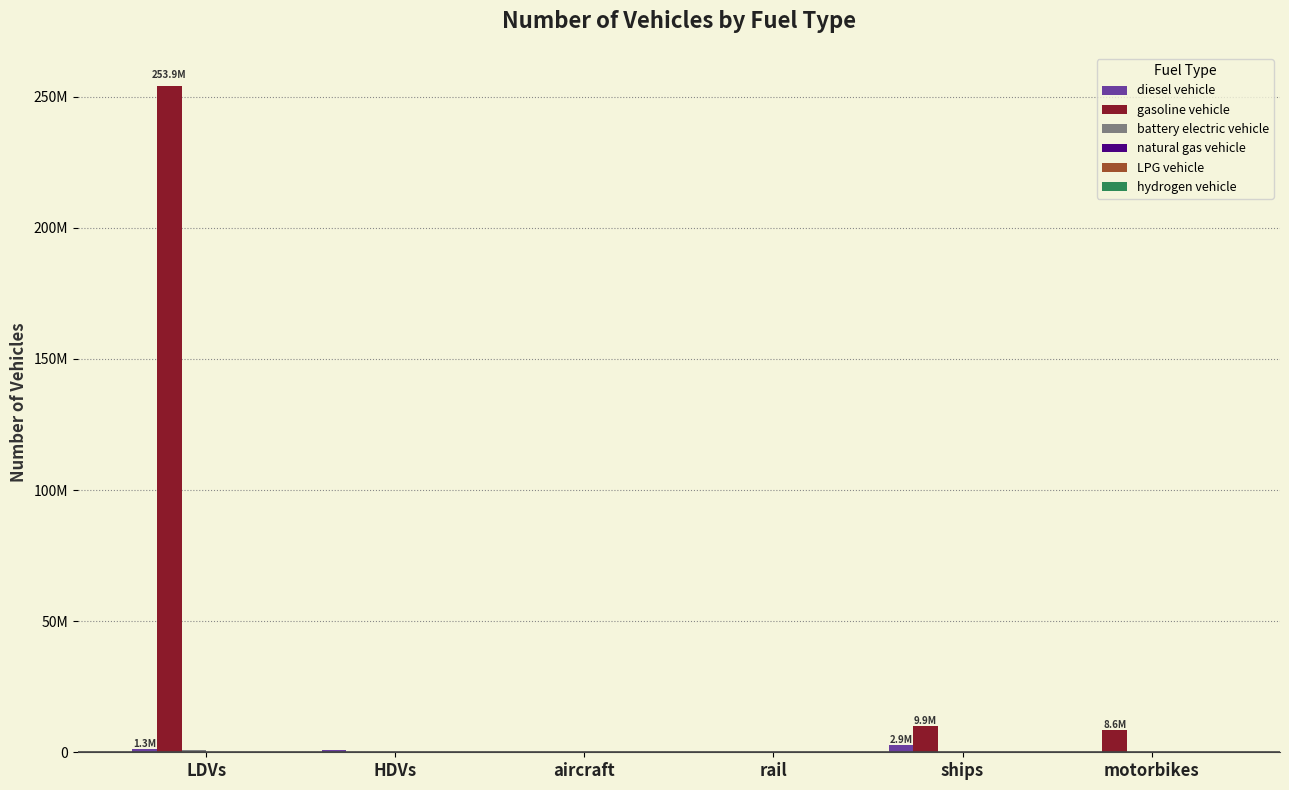

Is it true that gasoline vehicle equals 9854565.4 at ships?

True